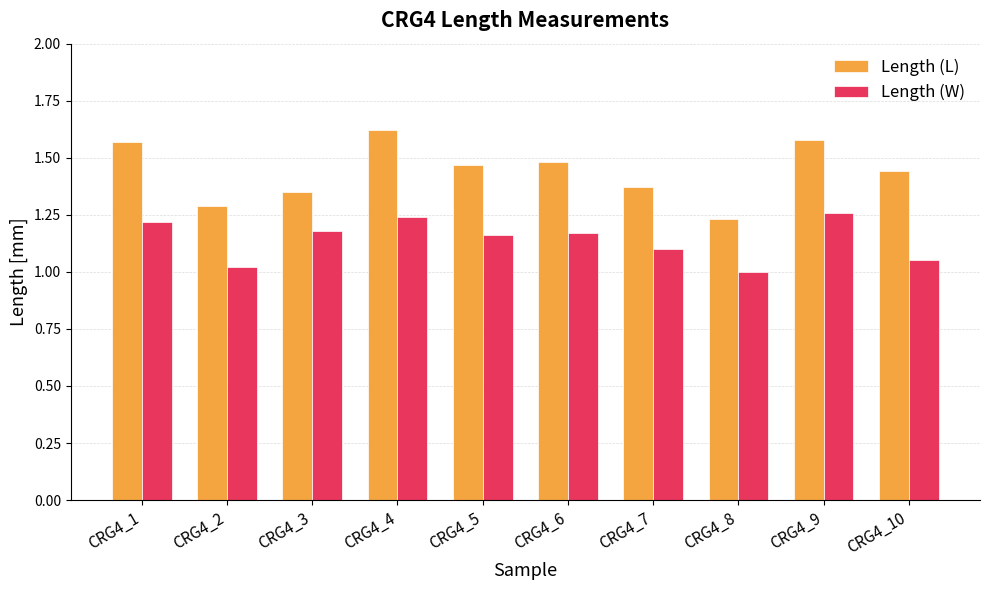

Count the number of categories in the chart.

10